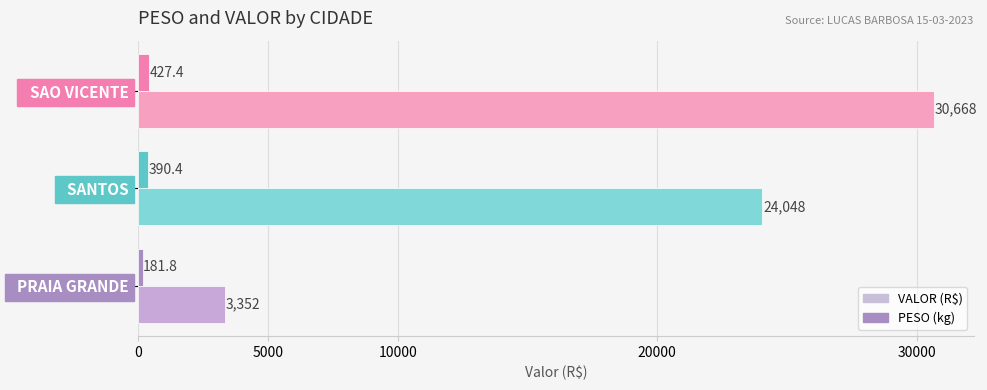

Between   PRAIA GRANDE and   SAO VICENTE, which series saw the biggest shift?

VALOR (R$)